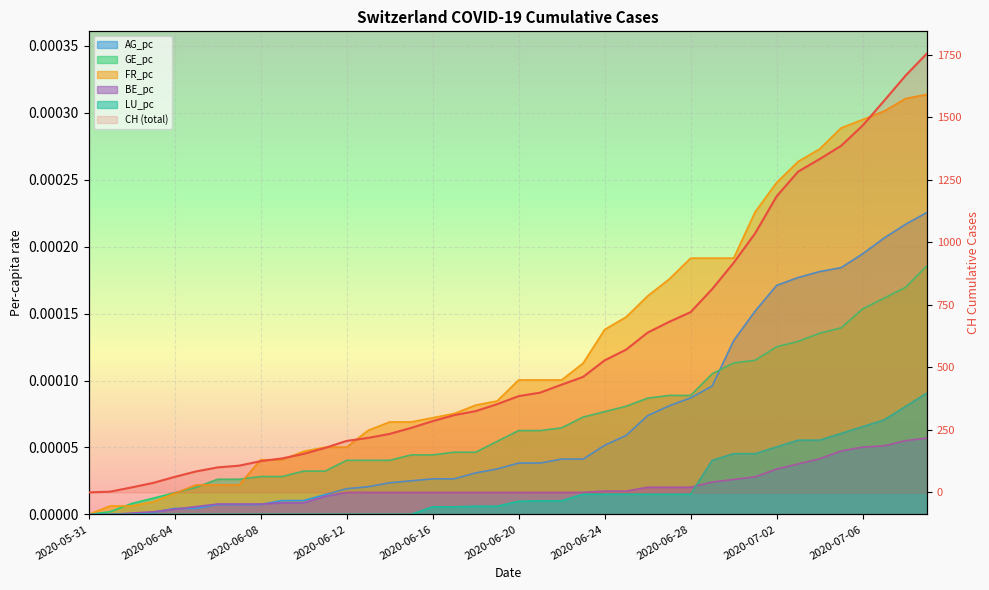

True or false: the data has more than 1 interior local peaks.

False